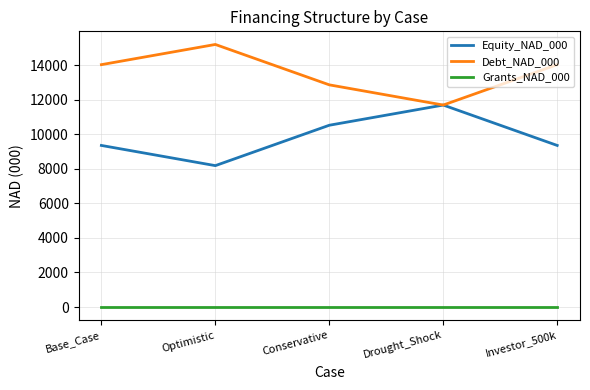

What is the difference between the maximum and minimum values in the Equity_NAD_000 series?

3510